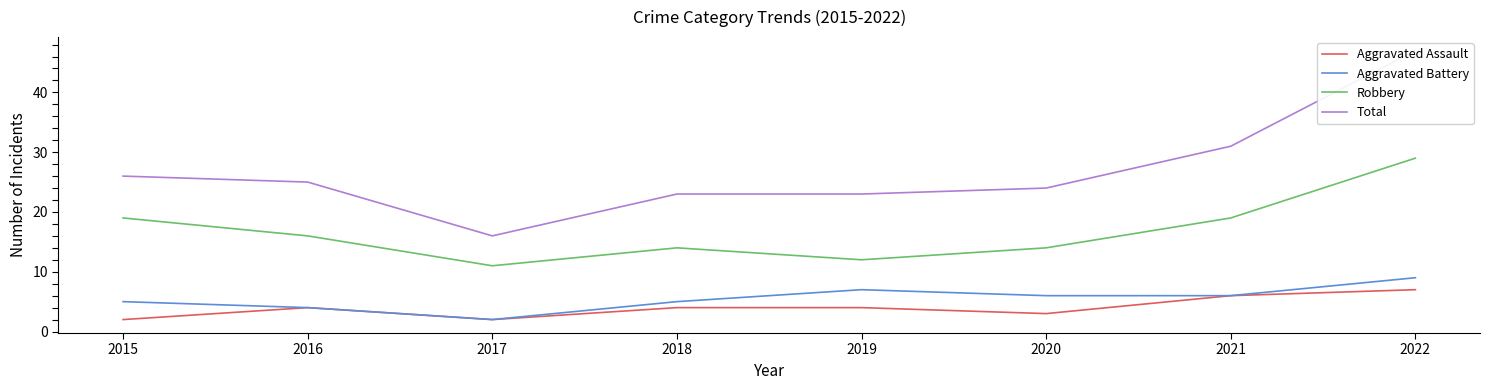

At 2018, list the series in order from largest to smallest.

Total, Robbery, Aggravated Battery, Aggravated Assault